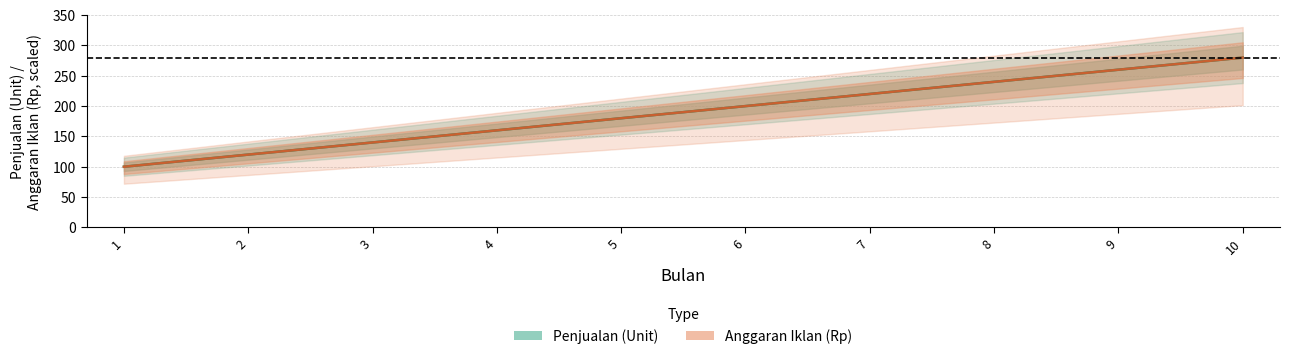

Which has a higher value, 1 or 9?

9